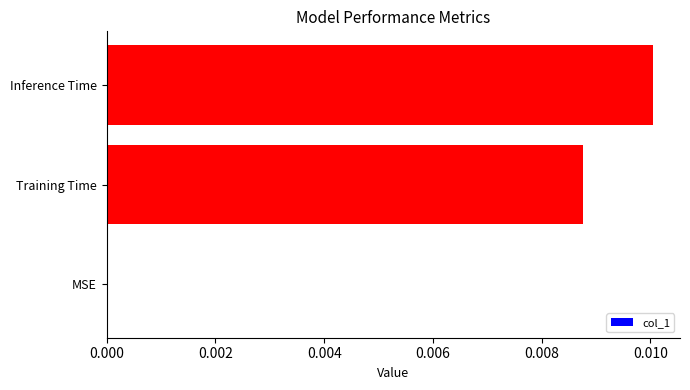

Are the bars horizontal?

Yes